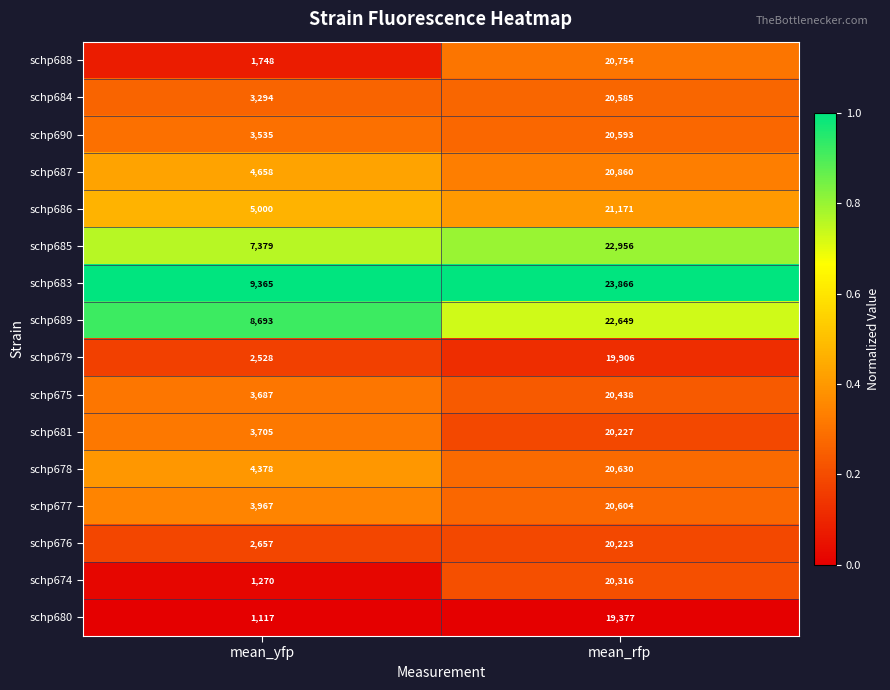

What is the difference between the highest and lowest values at mean_rfp?

4489